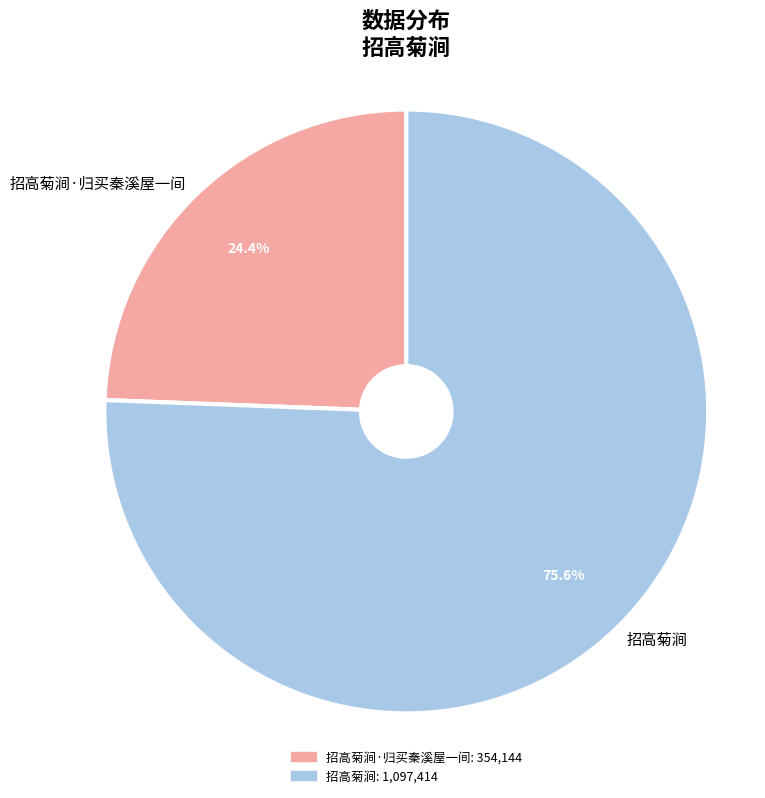

What percentage is the 招高菊涧·归买秦溪屋一间 slice, to the nearest percent?

24%